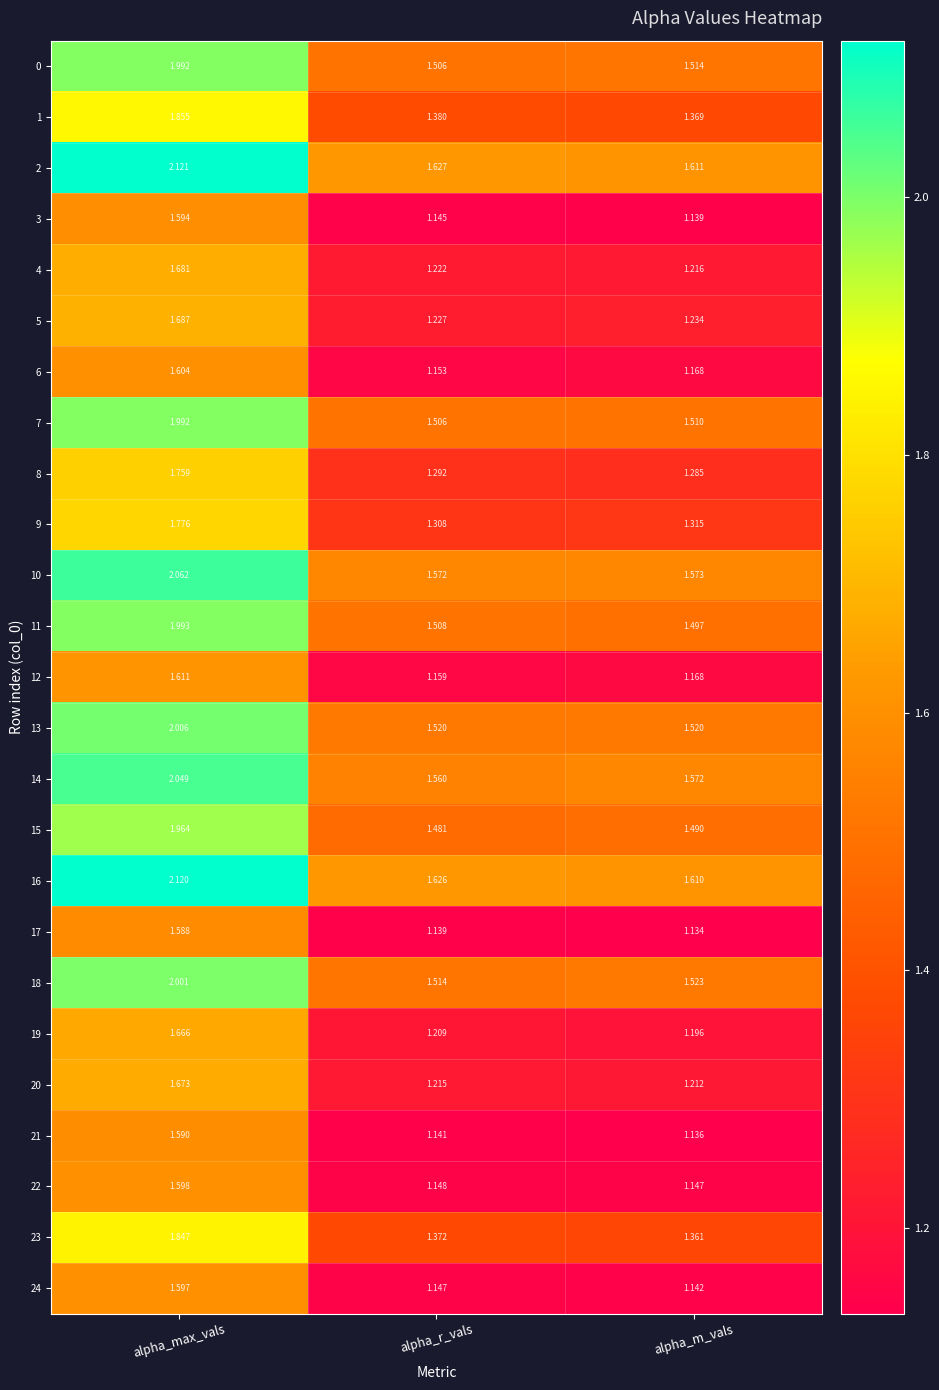

Where is 24 nearest to the value 1?

alpha_m_vals